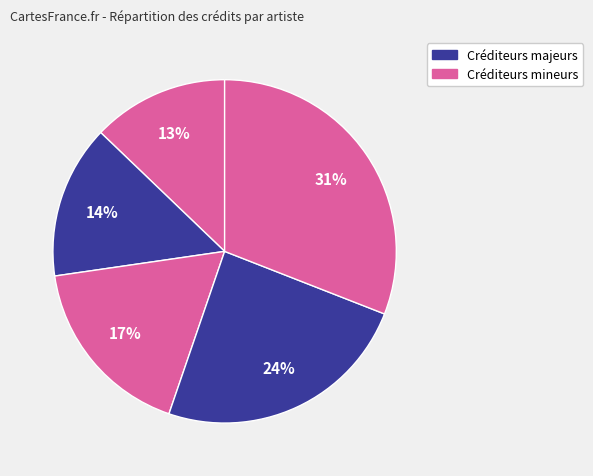

Count the number of slices in the pie.

5